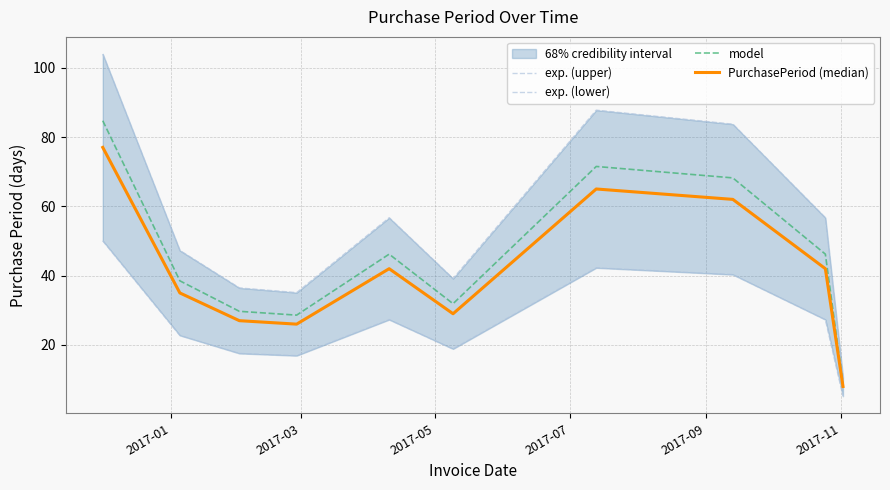

Reading left to right, list all the values displayed in this chart.

exp. (upper): 104.0	47.2	36.5	35.1	56.7	39.2	87.8	83.7	56.7	10.8
exp. (lower): 50.1	22.8	17.6	16.9	27.3	18.9	42.2	40.3	27.3	5.2
model: 84.7	38.5	29.7	28.6	46.2	31.9	71.5	68.2	46.2	8.8
PurchasePeriod (median): 77.0	35.0	27.0	26.0	42.0	29.0	65.0	62.0	42.0	8.0